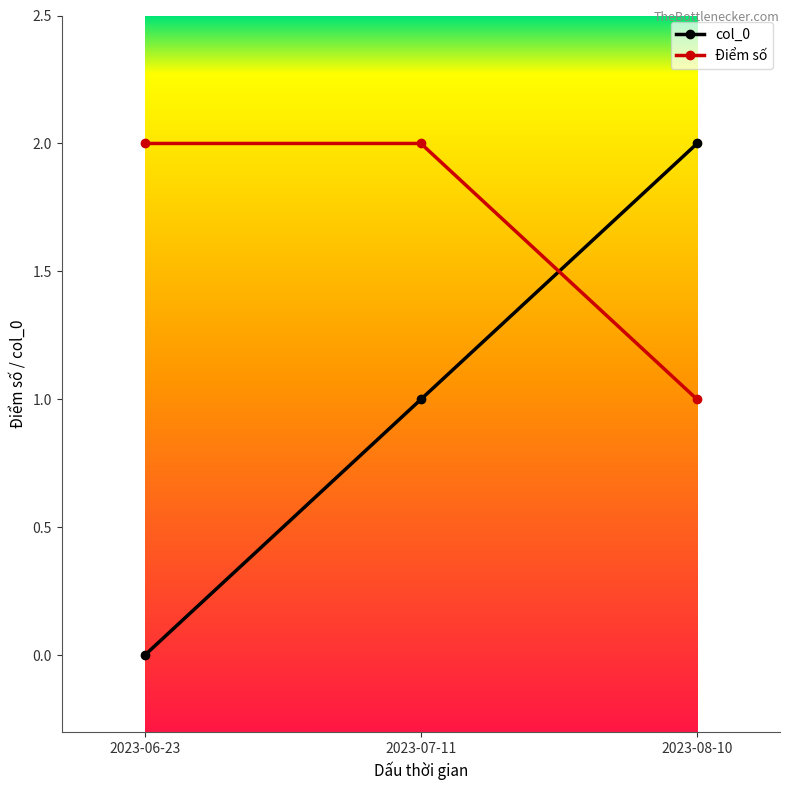

How many data points does each series have?

3